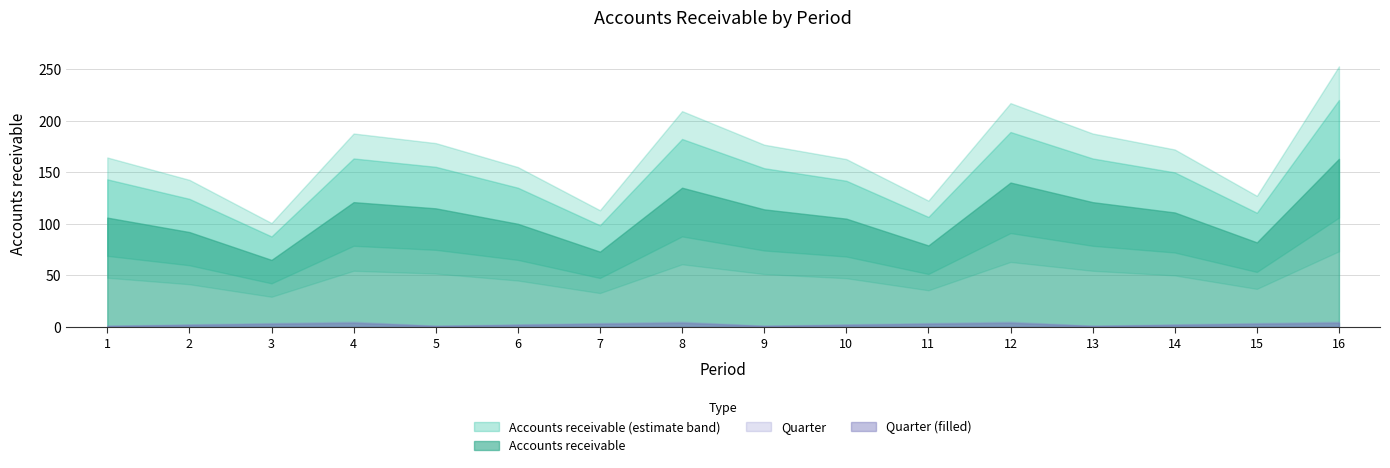

True or false: Quarter has more than 0 interior local peaks.

True